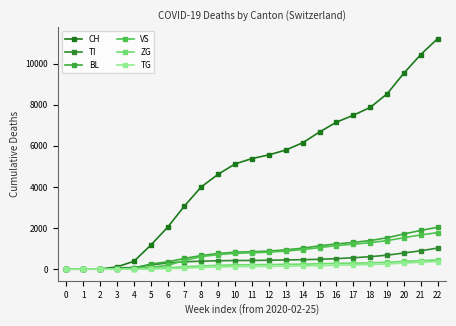

True or false: ZG and TG intersect in this chart.

False